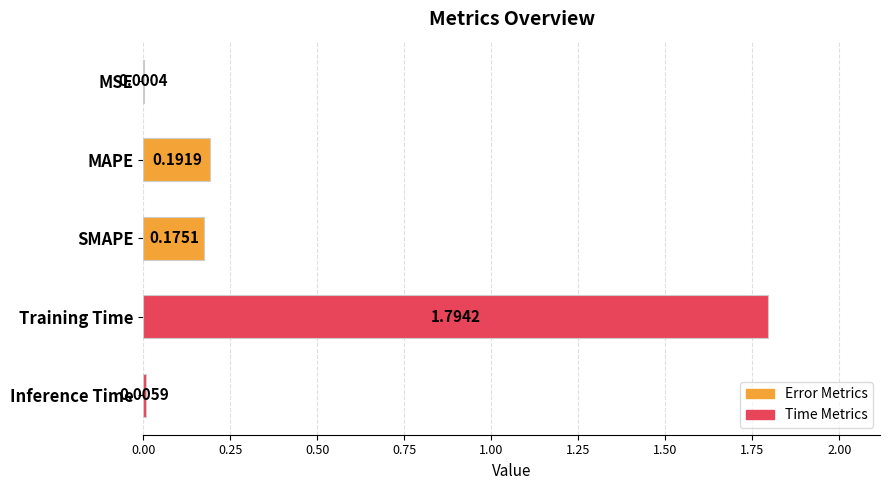

What is the sum of all values?

2.2